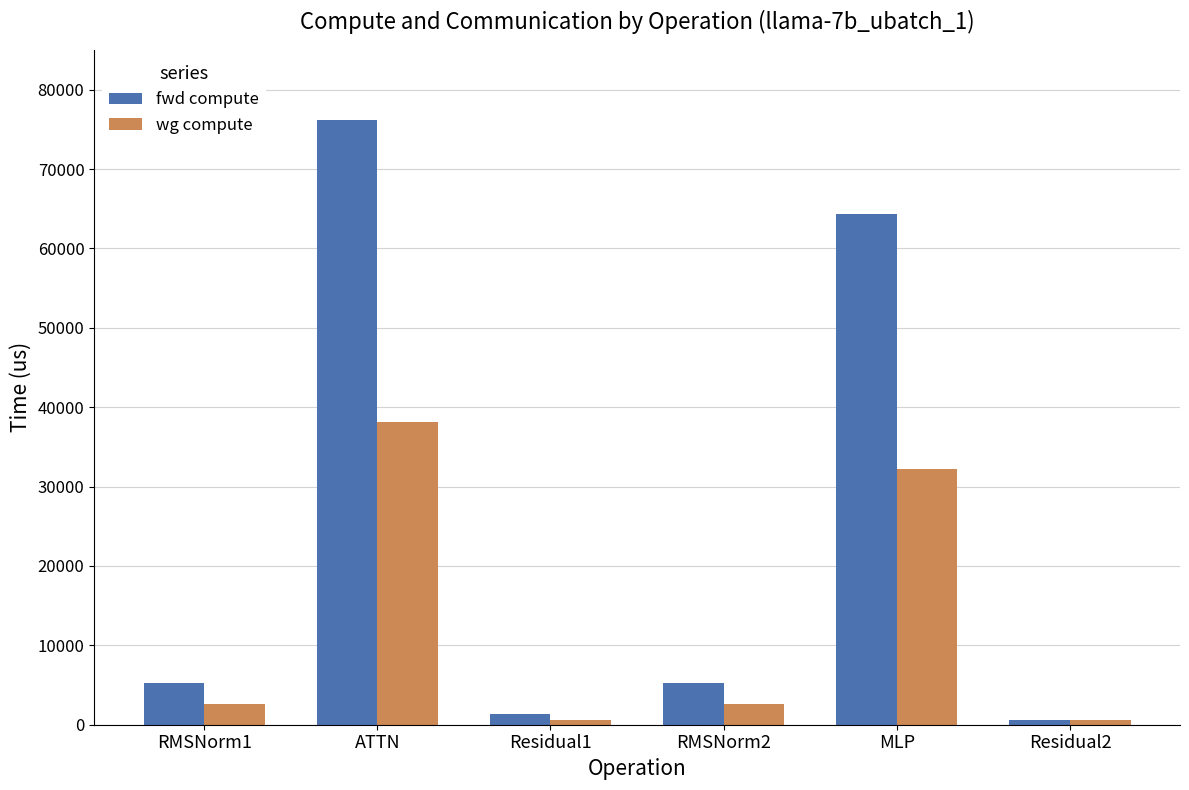

Rank the series at ATTN from lowest to highest value.

wg compute, fwd compute